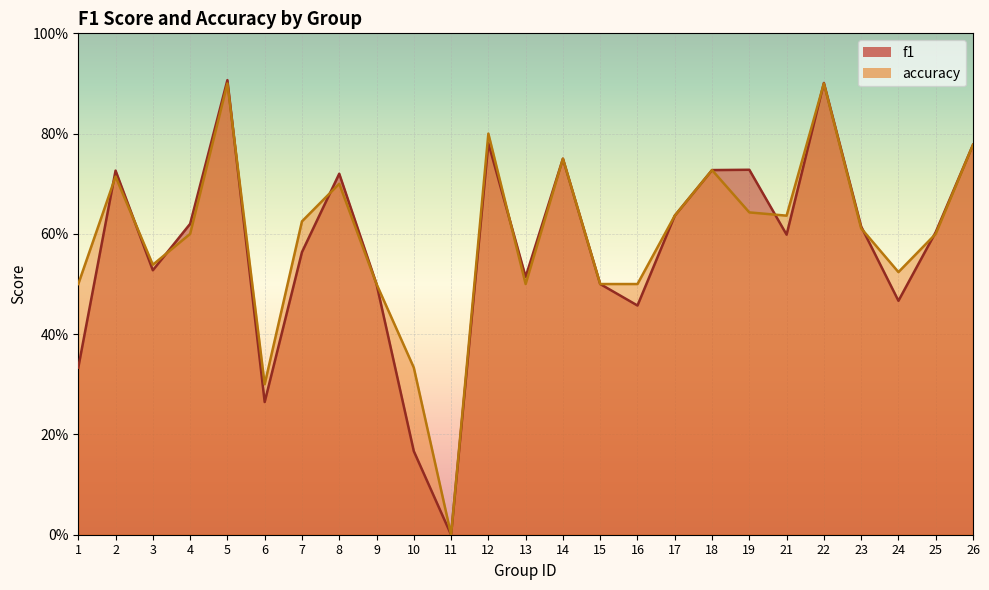

What is the total value across all series at 26?

1.6